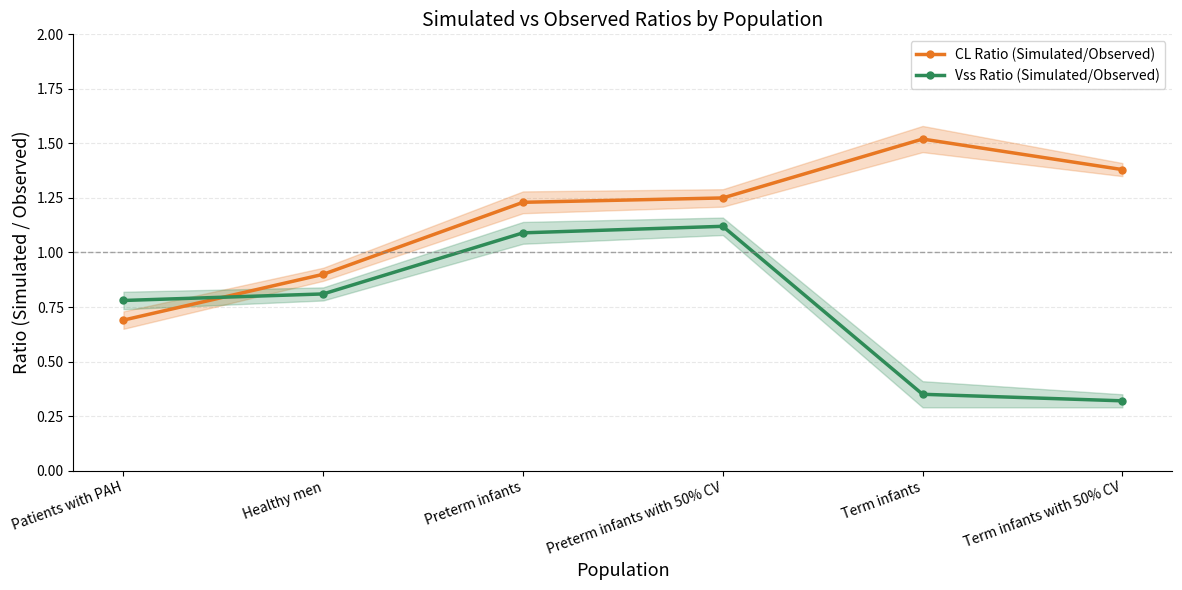

Reading left to right, extract all data points from this chart.

CL Ratio (Simulated/Observed): Patients with PAH=0.7	Healthy men=0.9	Preterm infants=1.2	Preterm infants with 50% CV=1.2	Term infants=1.5	Term infants with 50% CV=1.4
Vss Ratio (Simulated/Observed): Patients with PAH=0.8	Healthy men=0.8	Preterm infants=1.1	Preterm infants with 50% CV=1.1	Term infants=0.3	Term infants with 50% CV=0.3